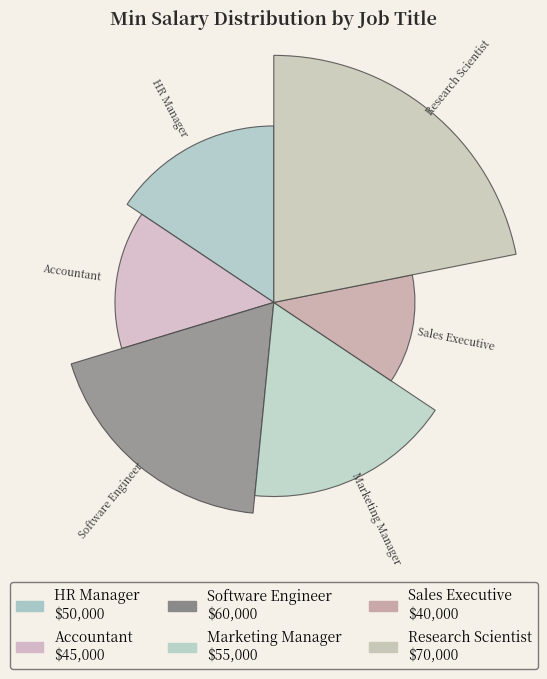

What percentage is the Sales Executive slice, to the nearest percent?

12%